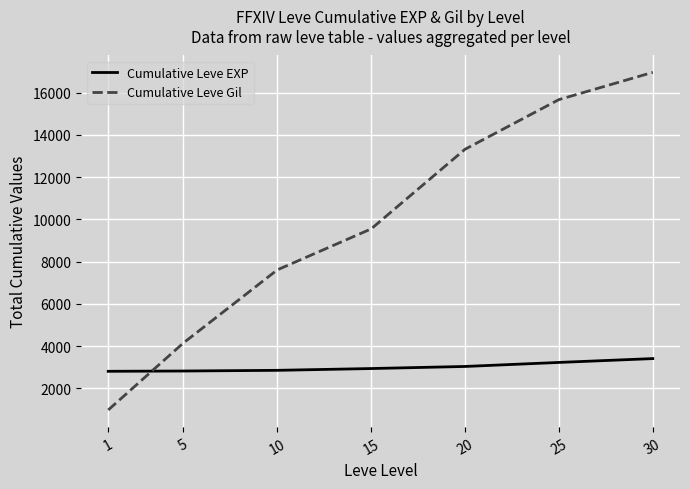

Rank the series by their average value, from lowest to highest.

Cumulative Leve EXP, Cumulative Leve Gil